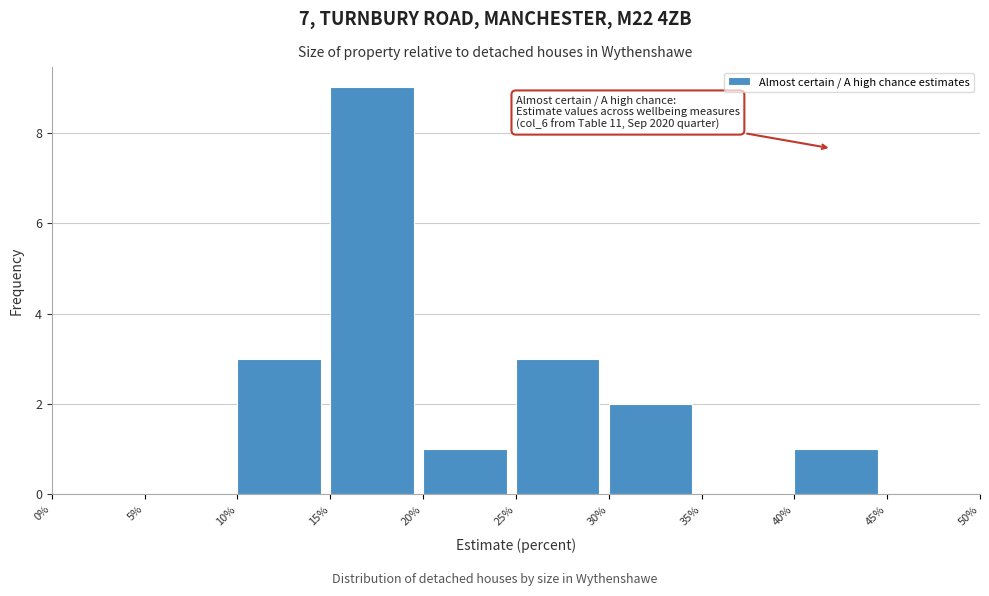

Which range on the x-axis has the tallest bar?

15% to 20%